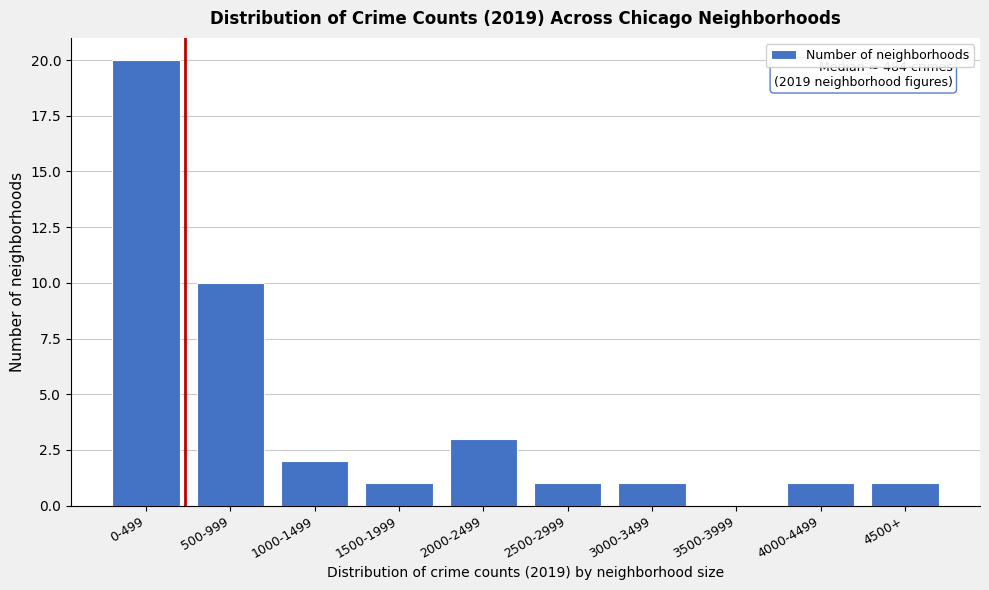

Reading left to right, extract all data points from this chart.

0-499=20	500-999=10	1000-1499=2	1500-1999=1	2000-2499=3	2500-2999=1	3000-3499=1	3500-3999=0	4000-4499=1	4500+=1